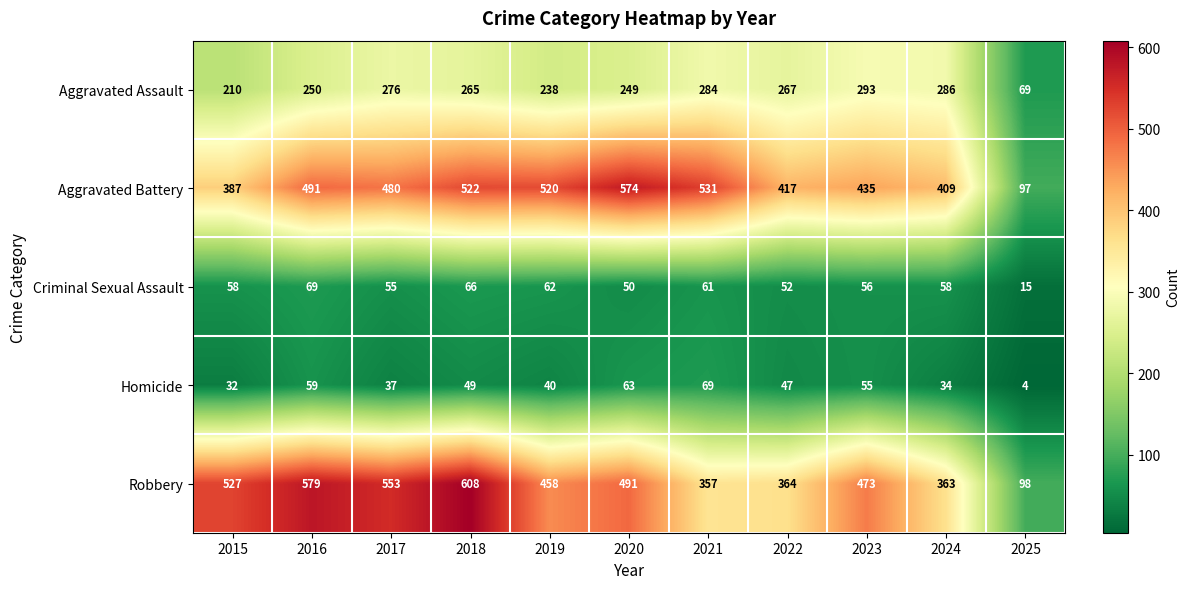

What is the sum of all Robbery values?

4871